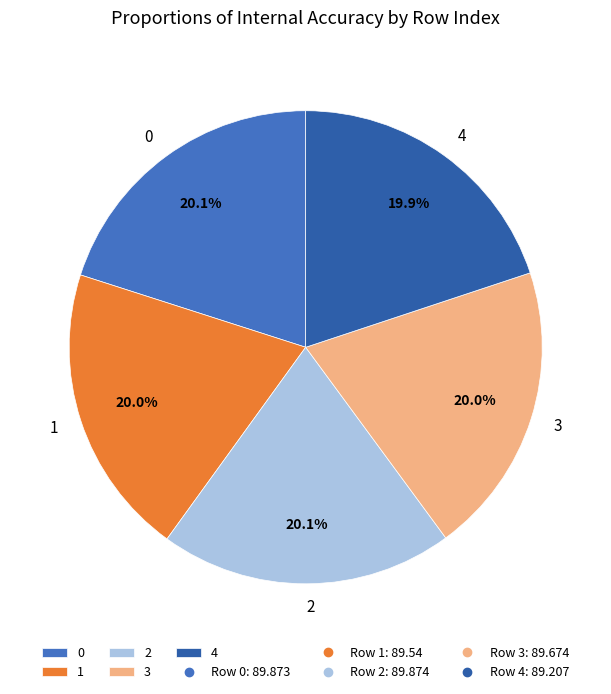

What percentage is the 3 slice, to the nearest percent?

20%